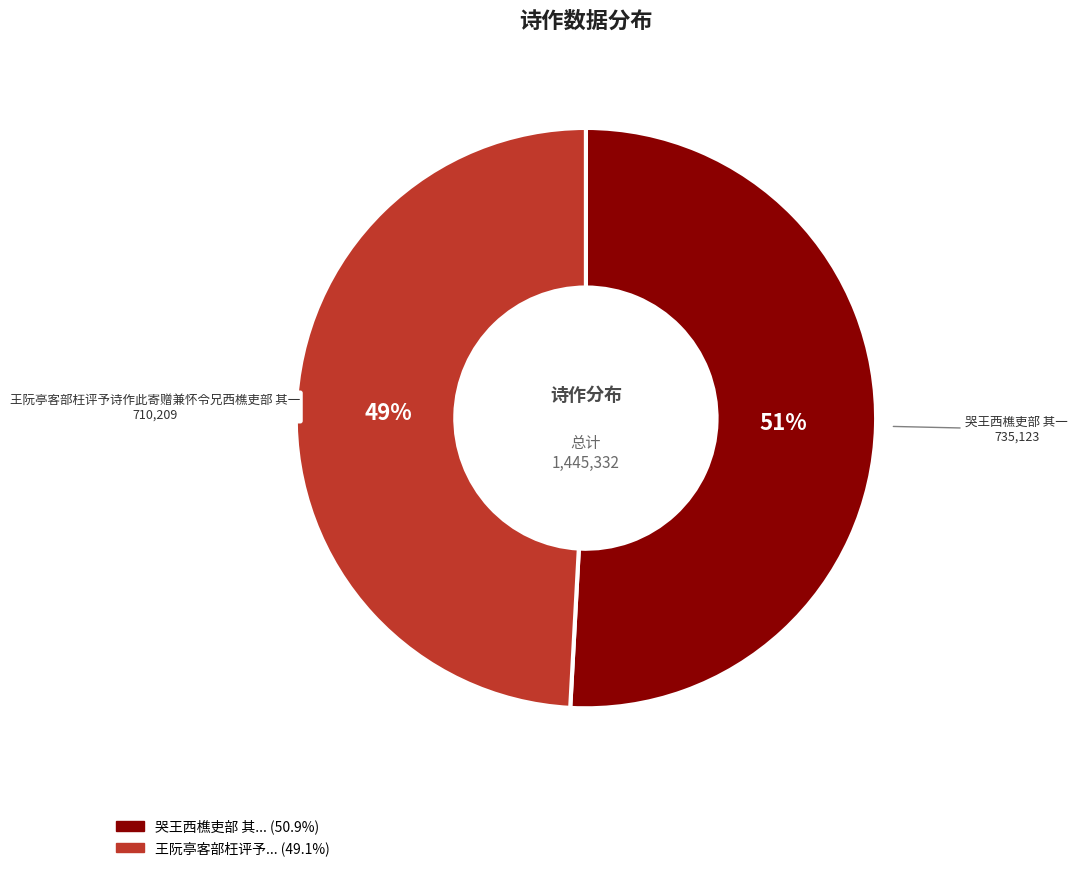

How many slices are in this pie chart?

2